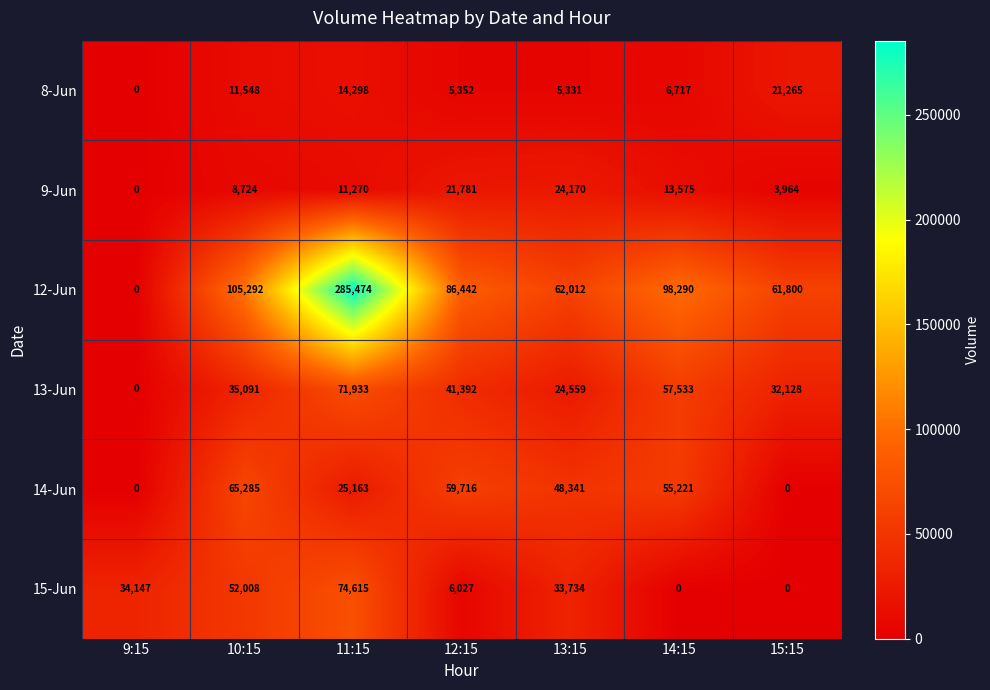

Between 10:15 and 12:15, which series saw the biggest shift?

15-Jun